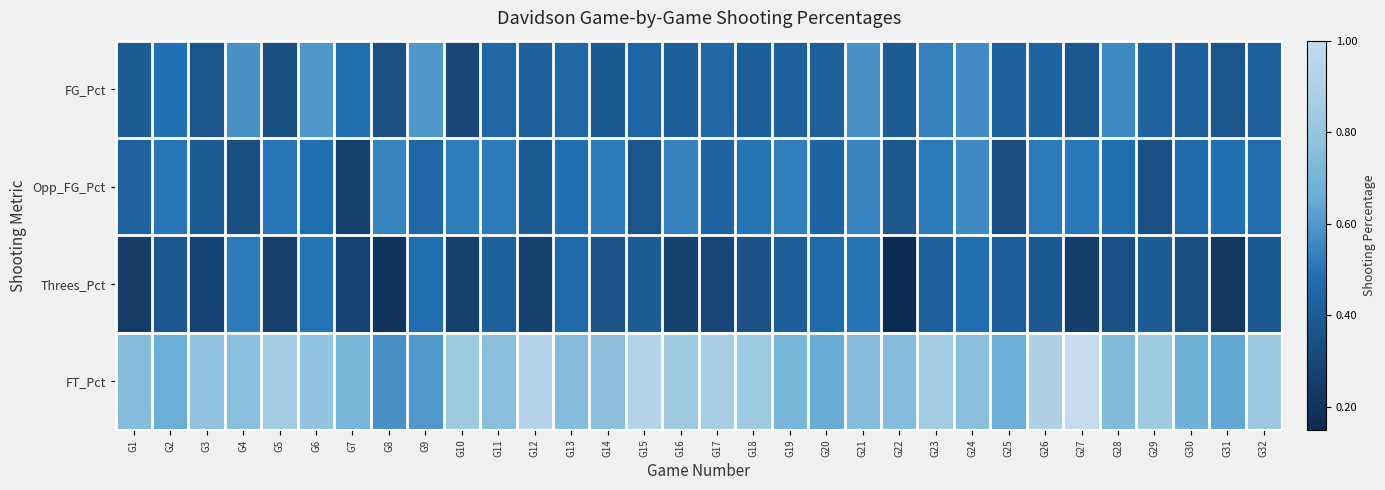

Reading right to left, list all the values displayed in this chart.

FG_Pct: G32=0.4	G31=0.4	G30=0.4	G29=0.4	G28=0.6	G27=0.4	G26=0.4	G25=0.4	G24=0.6	G23=0.5	G22=0.4	G21=0.6	G20=0.4	G19=0.4	G18=0.4	G17=0.4	G16=0.4	G15=0.4	G14=0.4	G13=0.4	G12=0.4	G11=0.4	G10=0.3	G9=0.6	G8=0.3	G7=0.5	G6=0.6	G5=0.3	G4=0.6	G3=0.4	G2=0.5	G1=0.4
Opp_FG_Pct: G32=0.5	G31=0.5	G30=0.5	G29=0.3	G28=0.5	G27=0.5	G26=0.5	G25=0.3	G24=0.6	G23=0.5	G22=0.4	G21=0.5	G20=0.4	G19=0.5	G18=0.5	G17=0.4	G16=0.5	G15=0.4	G14=0.5	G13=0.5	G12=0.4	G11=0.5	G10=0.5	G9=0.5	G8=0.5	G7=0.3	G6=0.5	G5=0.5	G4=0.3	G3=0.4	G2=0.5	G1=0.4
Threes_Pct: G32=0.4	G31=0.2	G30=0.3	G29=0.4	G28=0.3	G27=0.2	G26=0.4	G25=0.4	G24=0.5	G23=0.4	G22=0.2	G21=0.5	G20=0.5	G19=0.4	G18=0.4	G17=0.3	G16=0.3	G15=0.4	G14=0.4	G13=0.5	G12=0.3	G11=0.4	G10=0.3	G9=0.5	G8=0.2	G7=0.3	G6=0.5	G5=0.3	G4=0.5	G3=0.3	G2=0.4	G1=0.2
FT_Pct: G32=0.8	G31=0.6	G30=0.7	G29=0.8	G28=0.7	G27=1.0	G26=0.9	G25=0.7	G24=0.8	G23=0.8	G22=0.8	G21=0.8	G20=0.7	G19=0.7	G18=0.8	G17=0.9	G16=0.8	G15=0.9	G14=0.8	G13=0.8	G12=0.9	G11=0.8	G10=0.8	G9=0.6	G8=0.6	G7=0.7	G6=0.8	G5=0.8	G4=0.8	G3=0.8	G2=0.7	G1=0.8